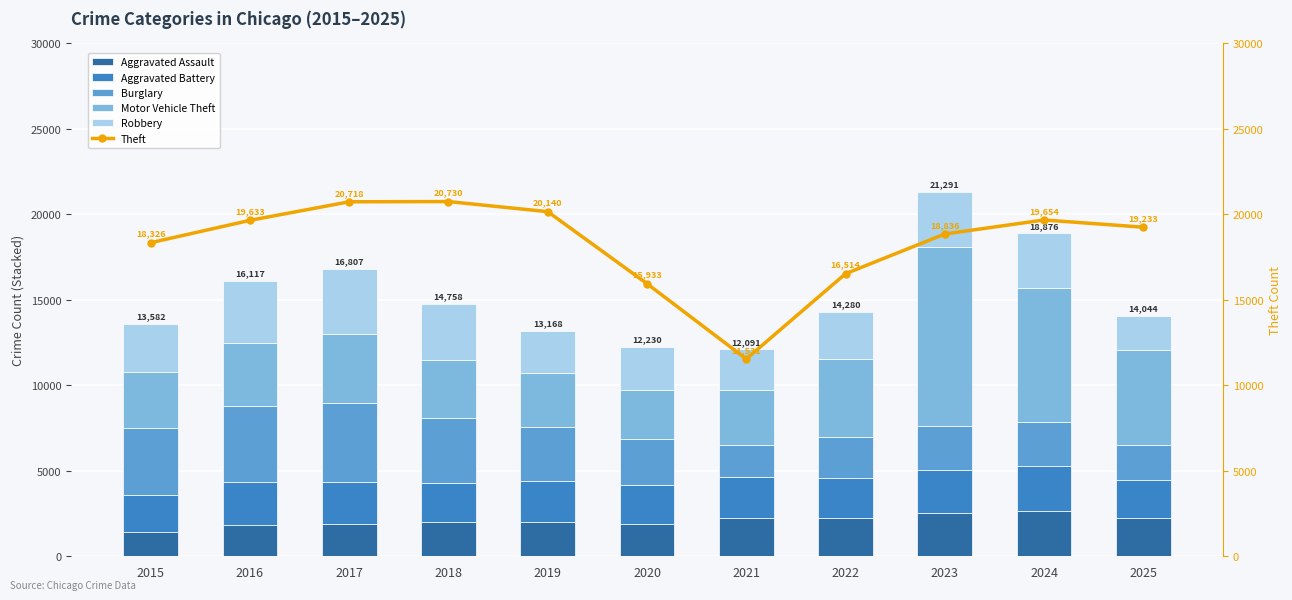

Reading left to right, extract all data points from this chart.

Aggravated Assault: 2015=1440	2016=1824	2017=1903	2018=1984	2019=1977	2020=1872	2021=2240	2022=2209	2023=2503	2024=2675	2025=2211
Aggravated Battery: 2015=2138	2016=2515	2017=2455	2018=2320	2019=2413	2020=2318	2021=2418	2022=2343	2023=2546	2024=2578	2025=2228
Burglary: 2015=3900	2016=4426	2017=4608	2018=3779	2019=3148	2020=2671	2021=1837	2022=2447	2023=2583	2024=2574	2025=2037
Motor Vehicle Theft: 2015=3296	2016=3684	2017=4001	2018=3415	2019=3147	2020=2879	2021=3227	2022=4541	2023=10467	2024=7853	2025=5557
Robbery: 2015=2808	2016=3668	2017=3840	2018=3260	2019=2483	2020=2490	2021=2369	2022=2740	2023=3192	2024=3196	2025=2011
Theft: 2015=18326	2016=19633	2017=20718	2018=20730	2019=20140	2020=15933	2021=11531	2022=16514	2023=18836	2024=19654	2025=19233